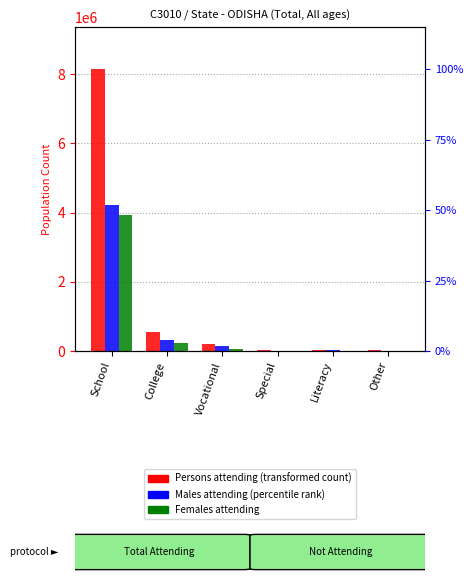

At which category does the chart reach its peak across all series?

School